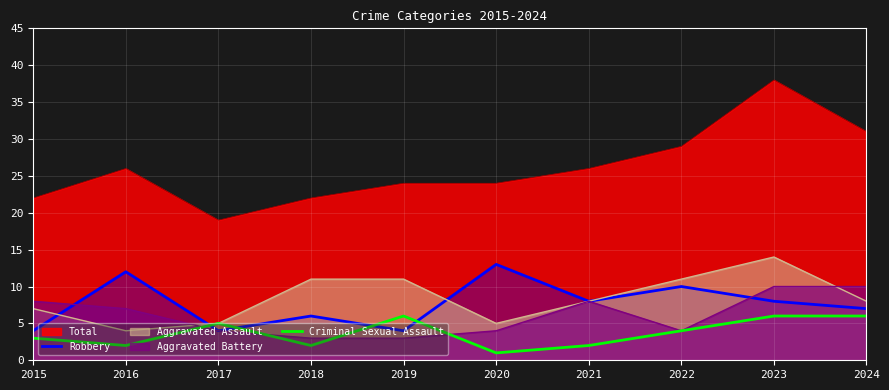

How many interior local peaks does the Criminal Sexual Assault series have?

2